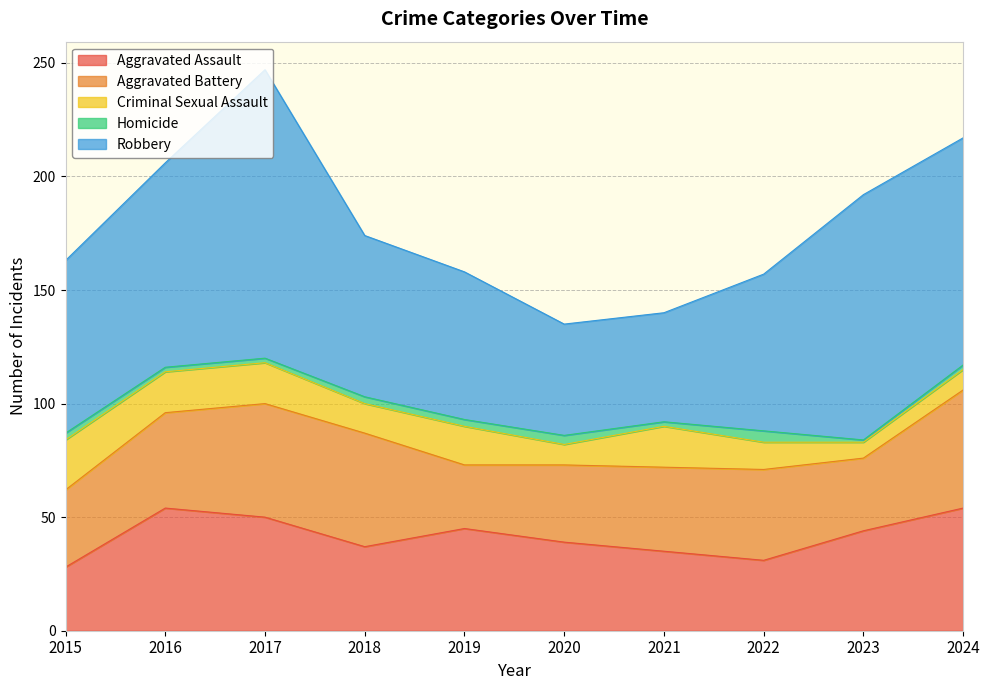

How many data points in Aggravated Assault are above 44?

4